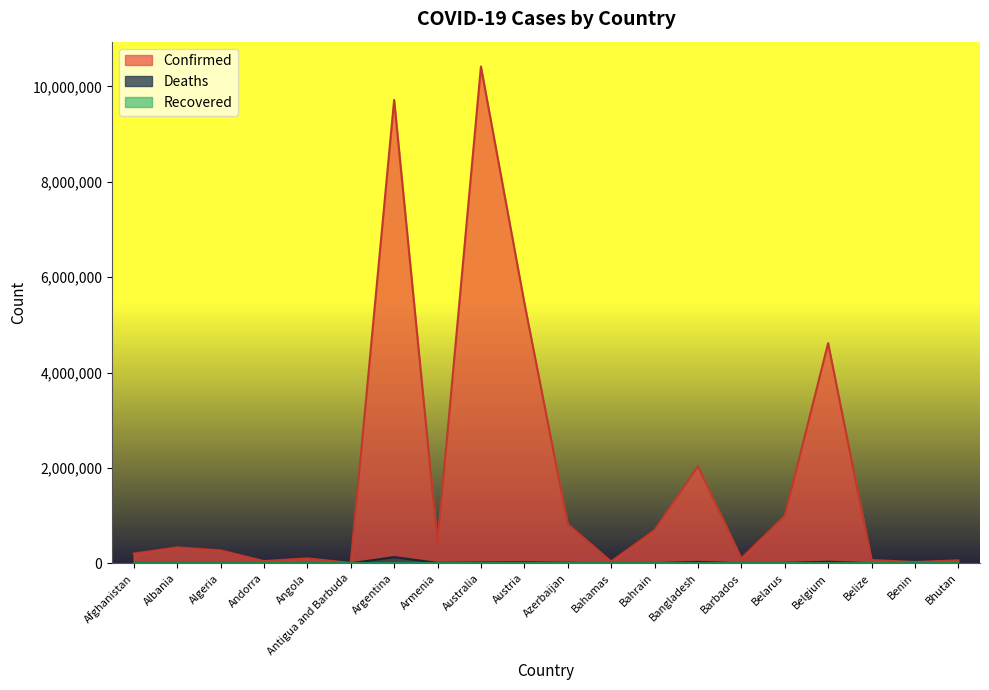

How many interior local peaks does the Deaths series have?

6